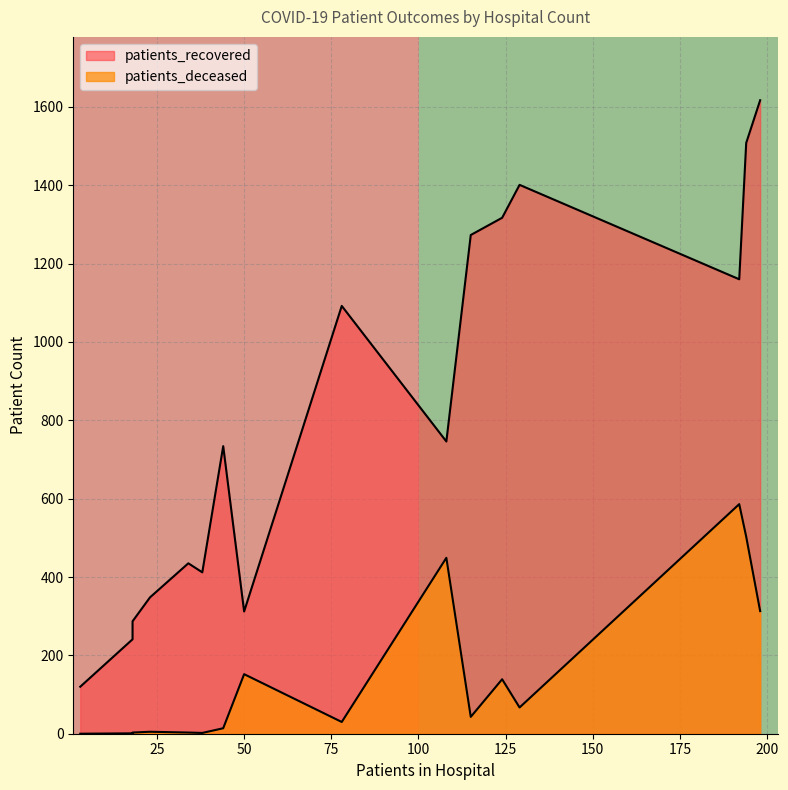

Rank the series at 25 from highest to lowest value.

row_0, row_1